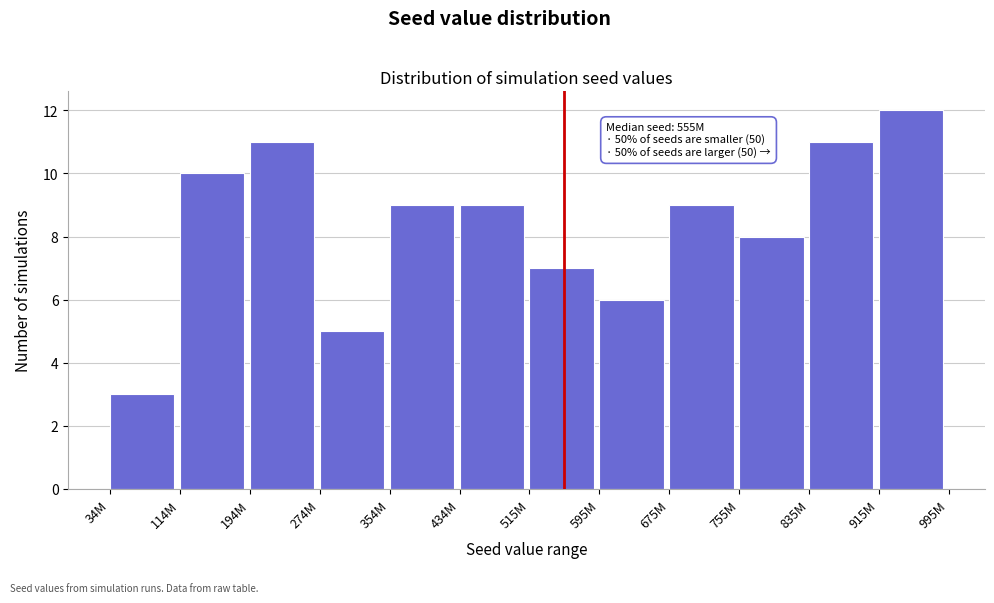

Reading left to right, transcribe all the data shown in this chart.

34M=3	114M=10	194M=11	274M=5	354M=9	434M=9	515M=7	595M=6	675M=9	755M=8	835M=11	915M=12